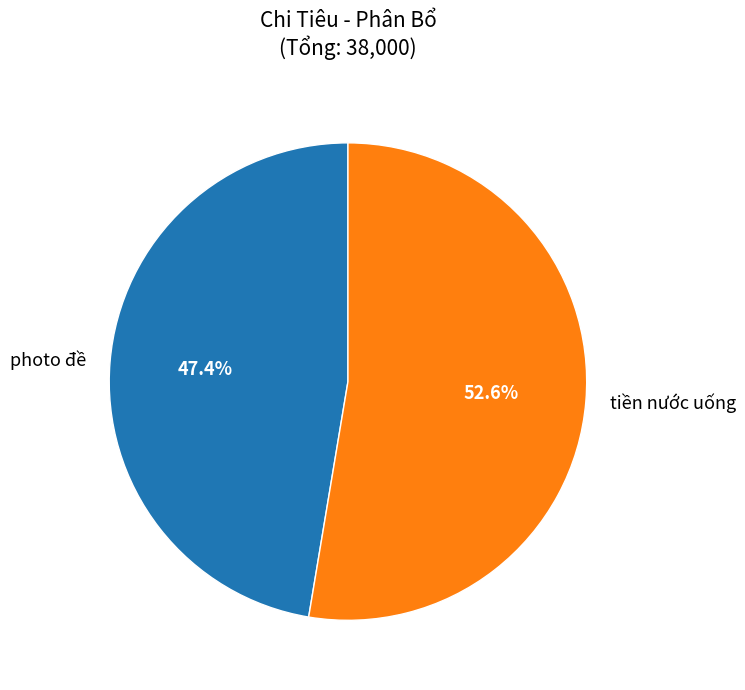

To the nearest percent, what is the difference between the largest and smallest slice percentages?

5%